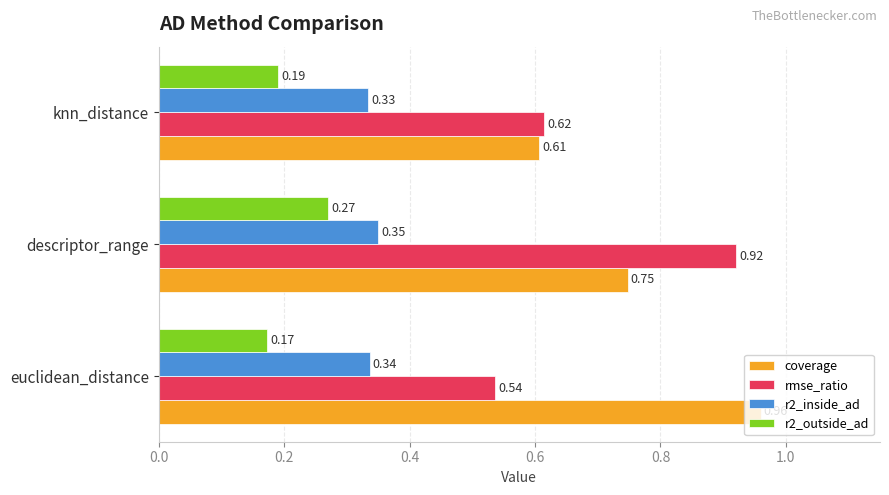

At descriptor_range, list the series in order from largest to smallest.

rmse_ratio, coverage, r2_inside_ad, r2_outside_ad